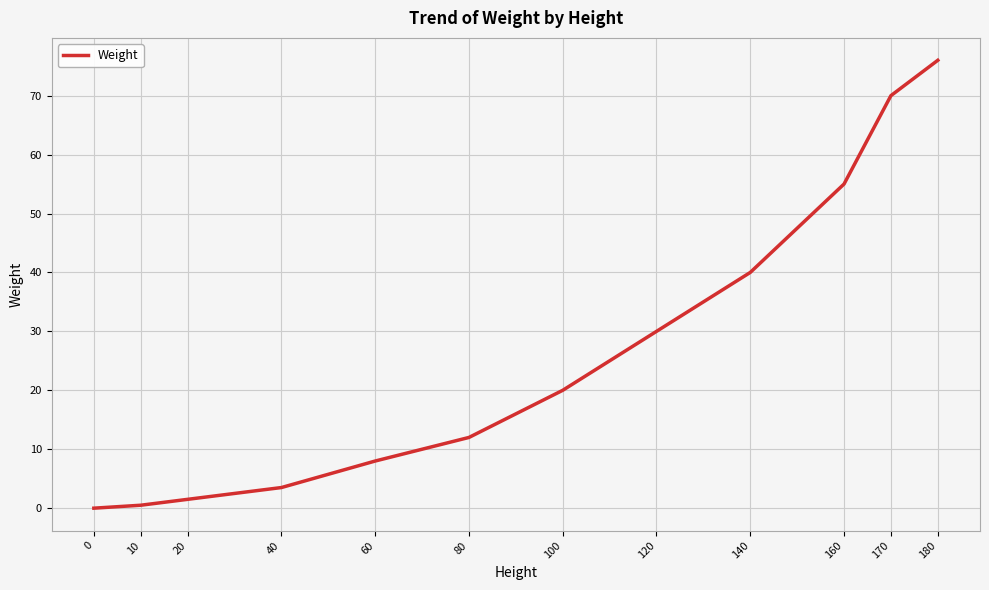

What is the change in value from 60 to 180?

+68.0